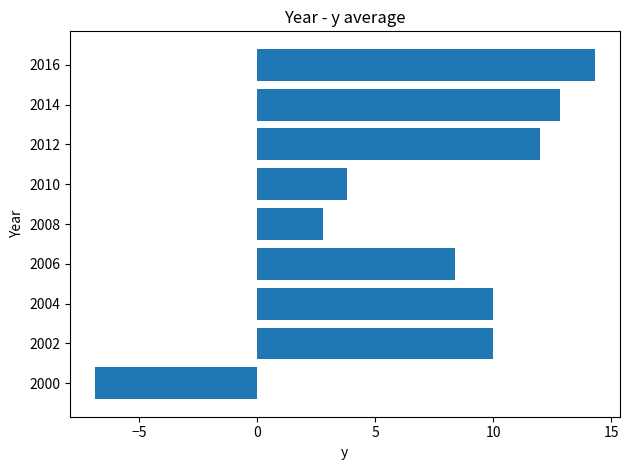

Which label corresponds to the smallest value in the chart?

2000